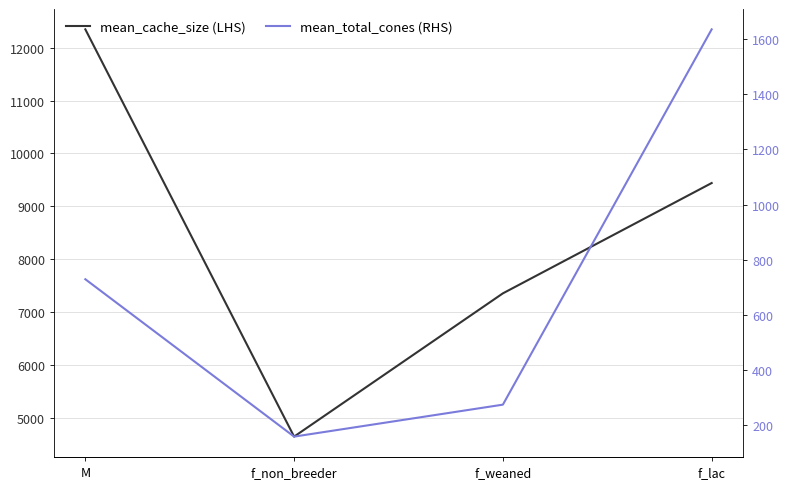

At how many categories does at least one series exceed 3020?

4